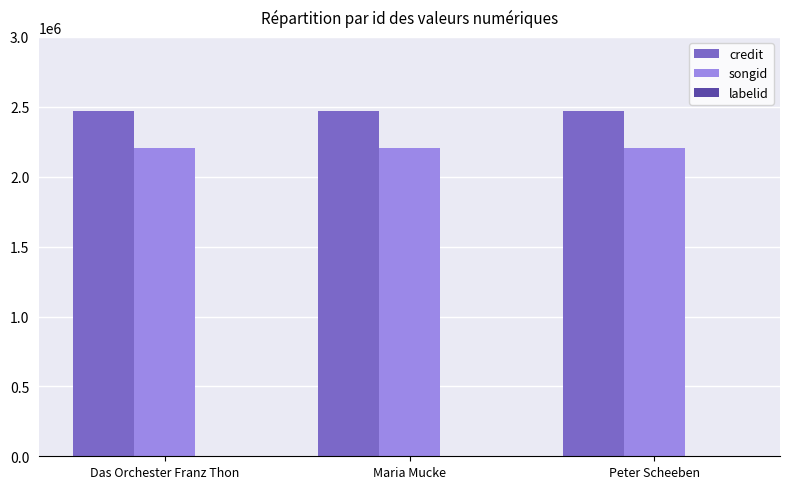

How many data points does each series have?

3